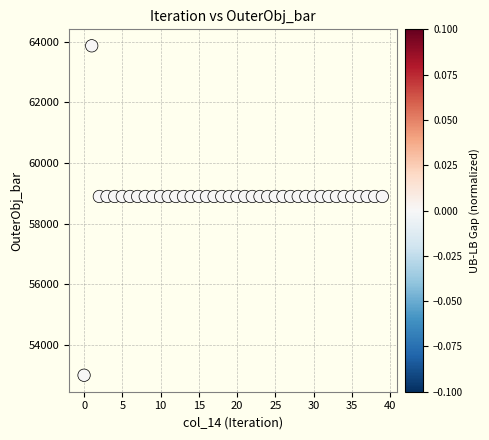

What is the range of Y values (max minus min)?

10856